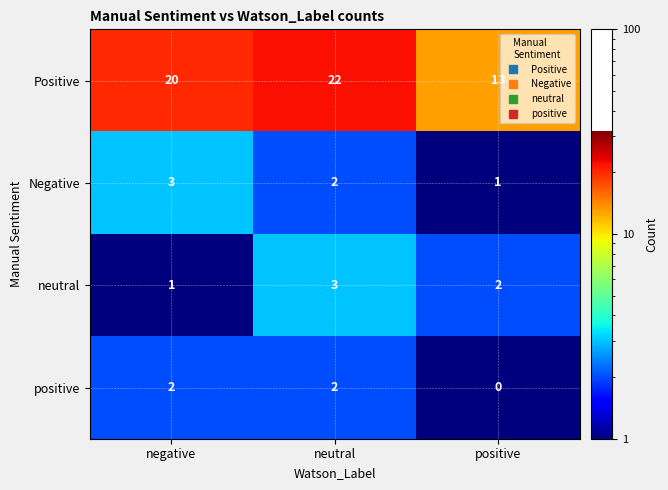

At how many categories does at least one series exceed 6?

3